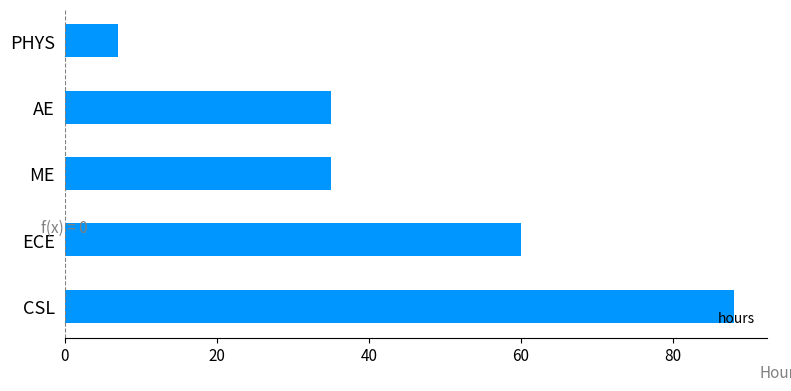

What is the difference between the maximum and second lowest values?

53